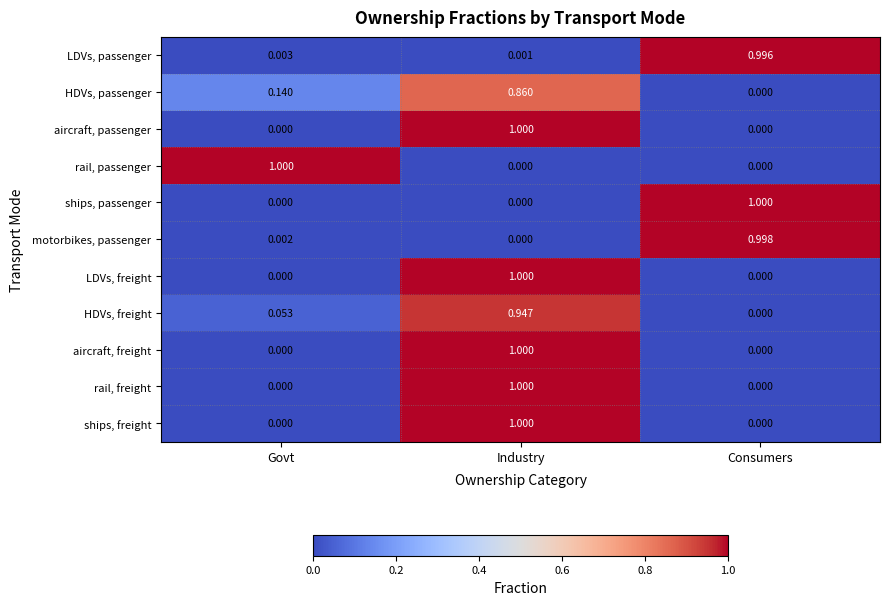

Where is motorbikes, passenger nearest to the value 0?

Industry